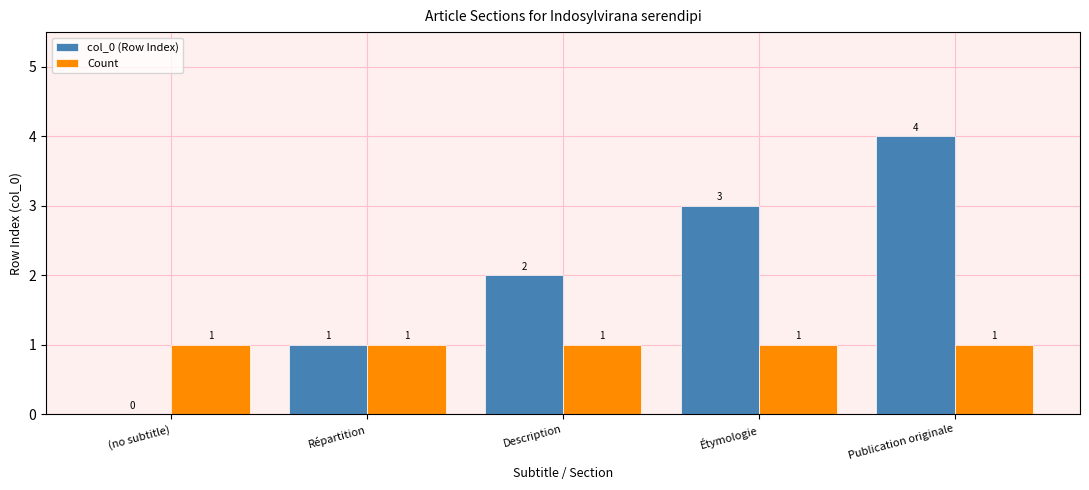

How many values in col_0 (Row Index) are above zero?

4